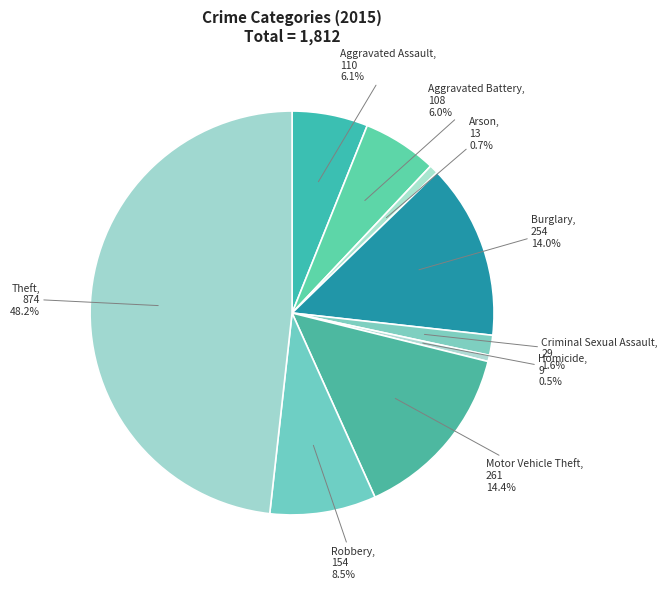

Do Robbery and Motor Vehicle Theft together represent more than half of the pie?

No